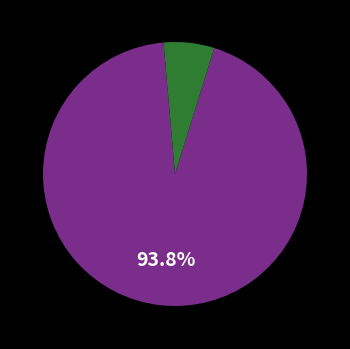

How many segments does this pie chart have?

2